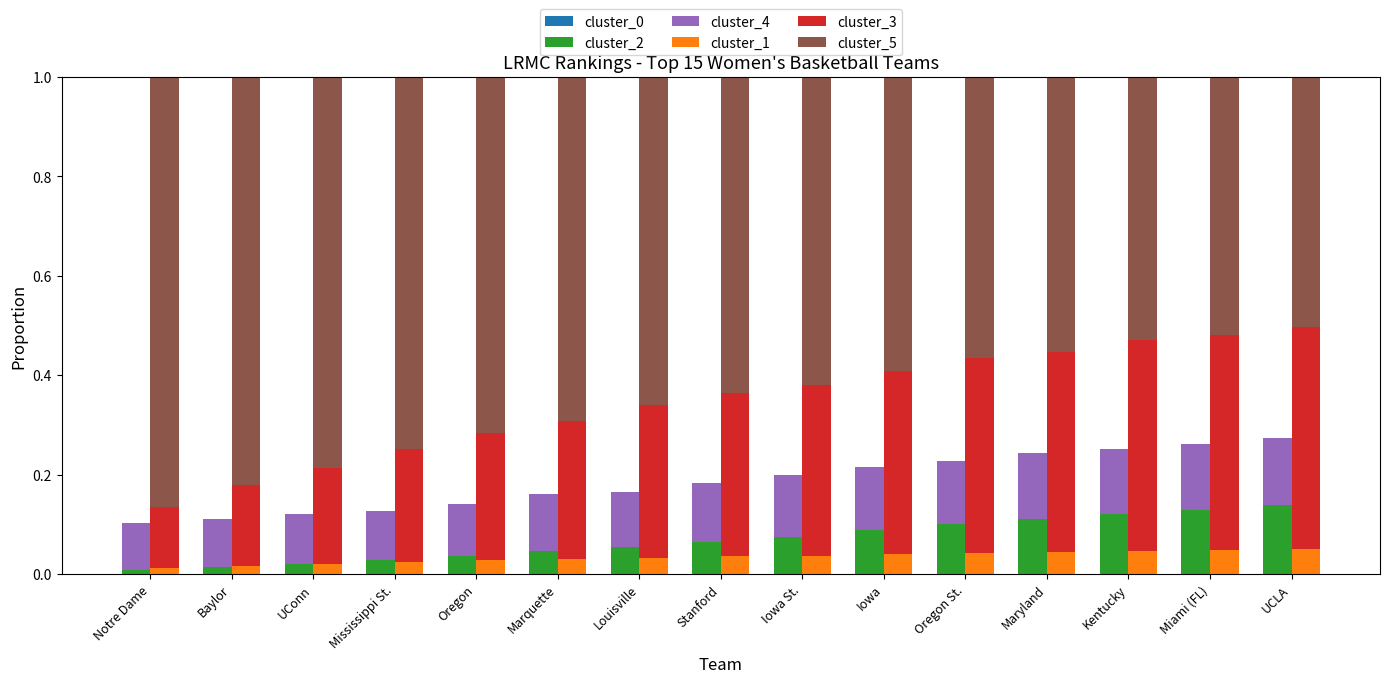

Which category has the highest value in the cluster_2 series?

UCLA